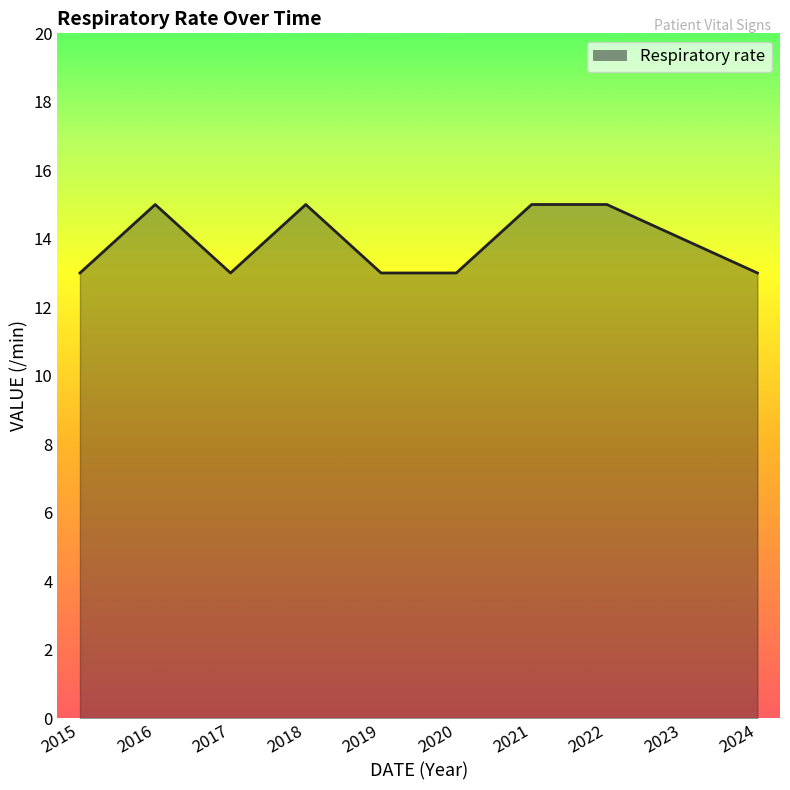

Reading right to left, extract all data points from this chart.

13	14	15	15	13	13	15	13	15	13